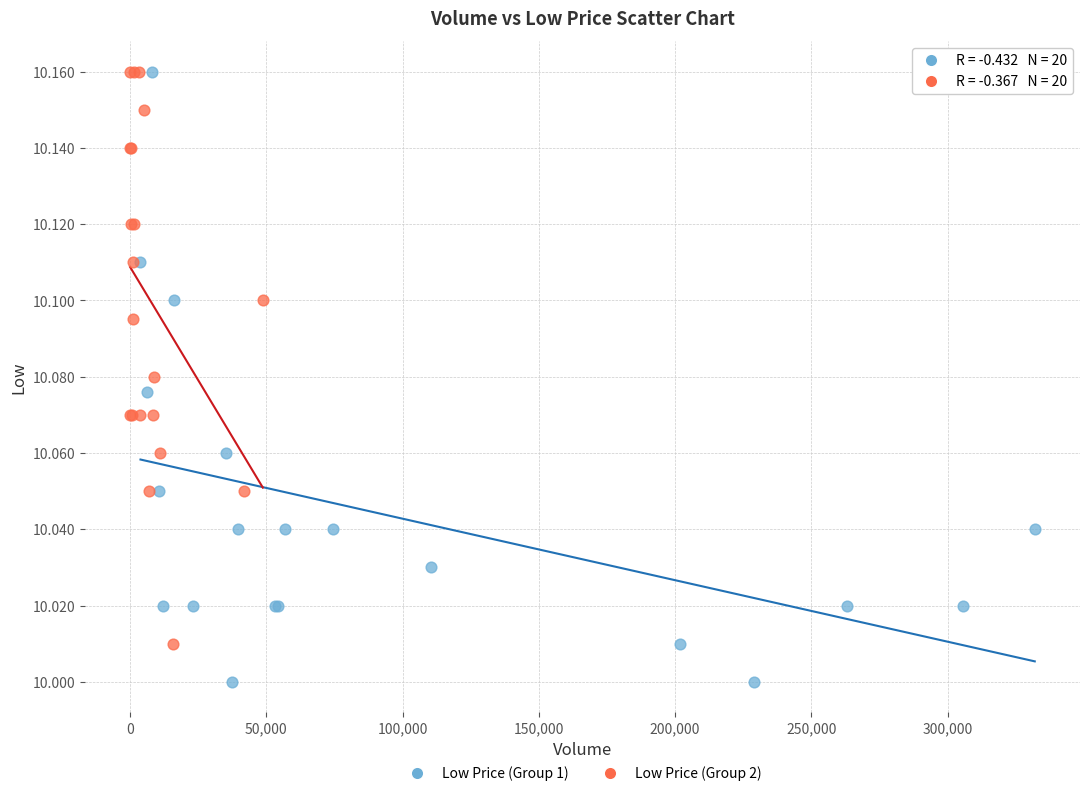

Which series reaches the minimum Y coordinate?

Low Price (Group 1)